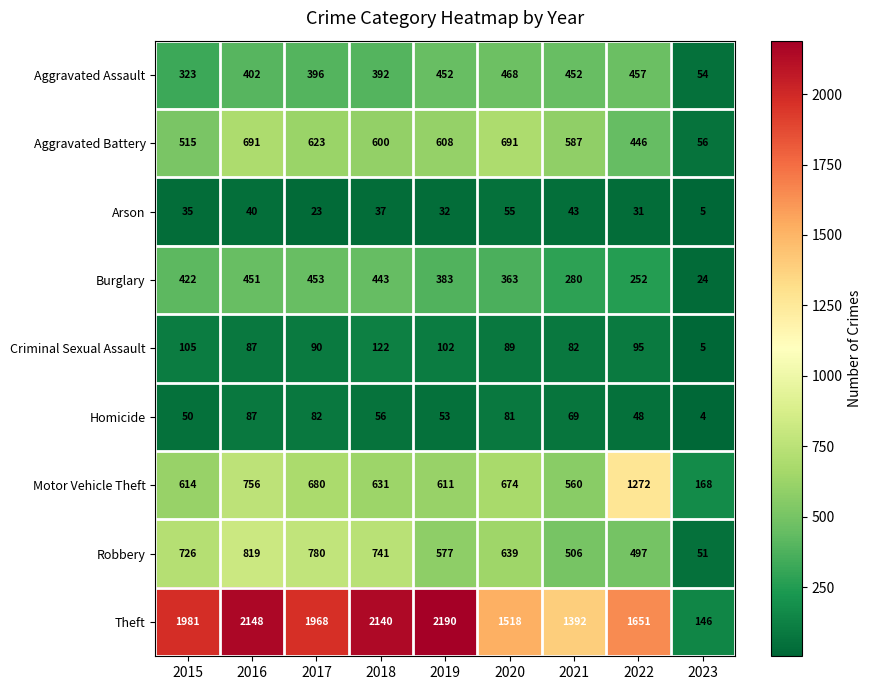

What is the greatest value displayed?

2190